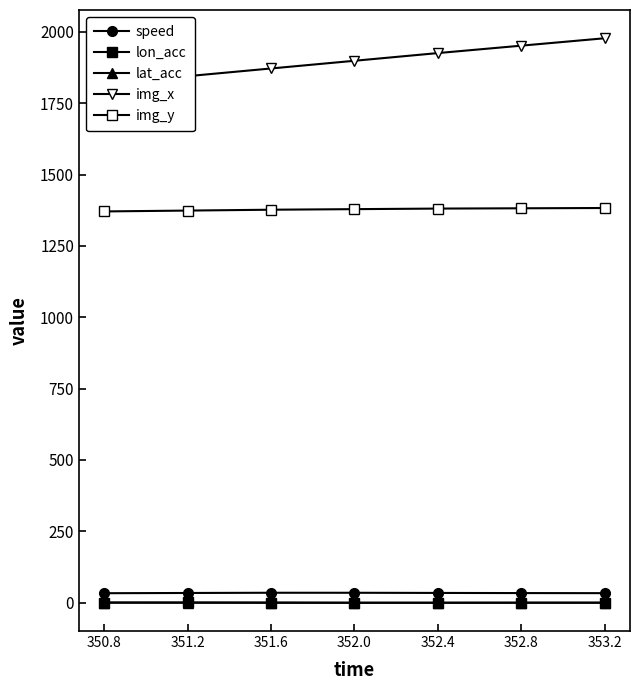

Count the number of categories in the chart.

7